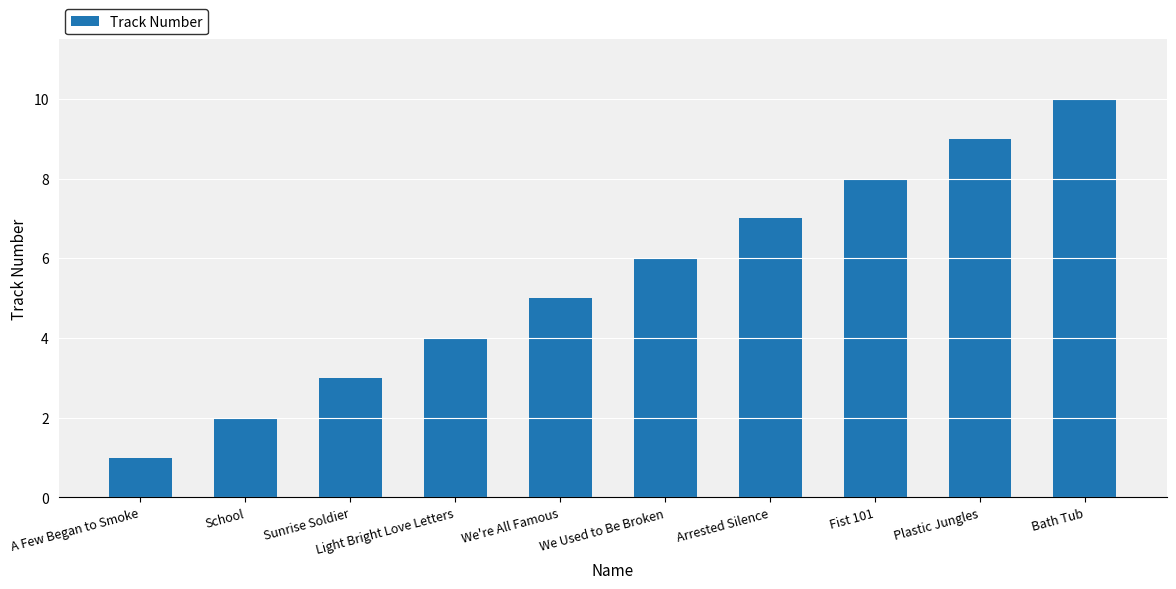

List the labels in order of value, largest first.

Bath Tub, Plastic Jungles, Fist 101, Arrested Silence, We Used to Be Broken, We're All Famous, Light Bright Love Letters, Sunrise Soldier, School, A Few Began to Smoke